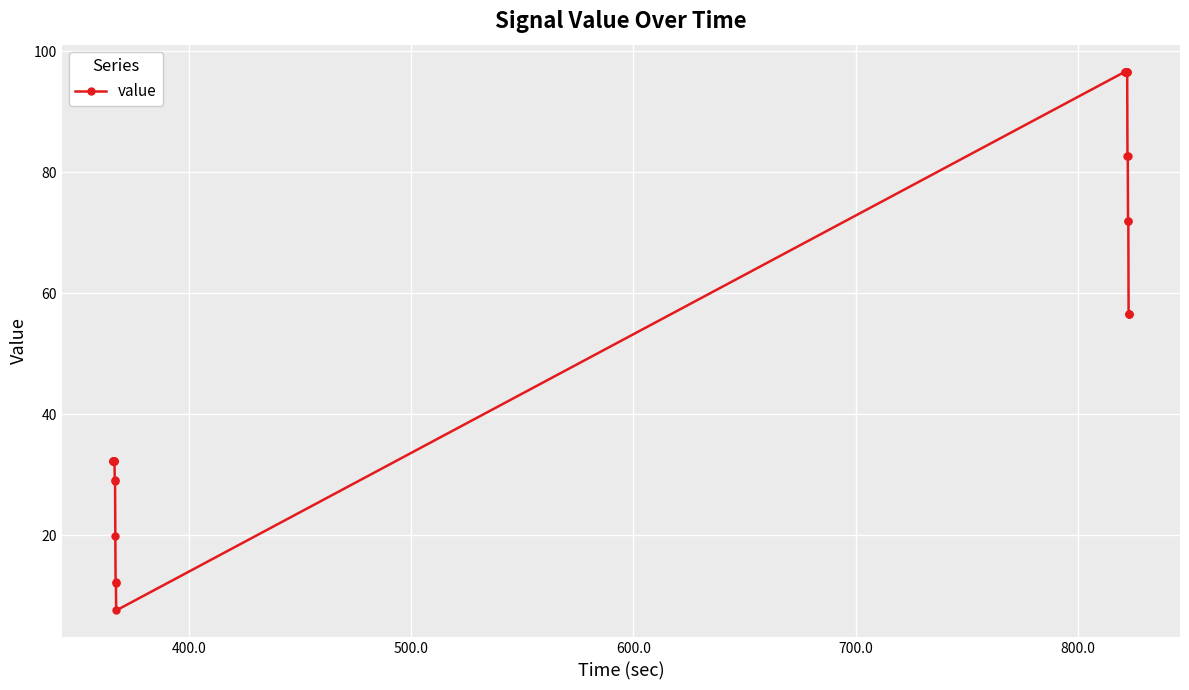

What is the minimum value shown in the chart?

7.6